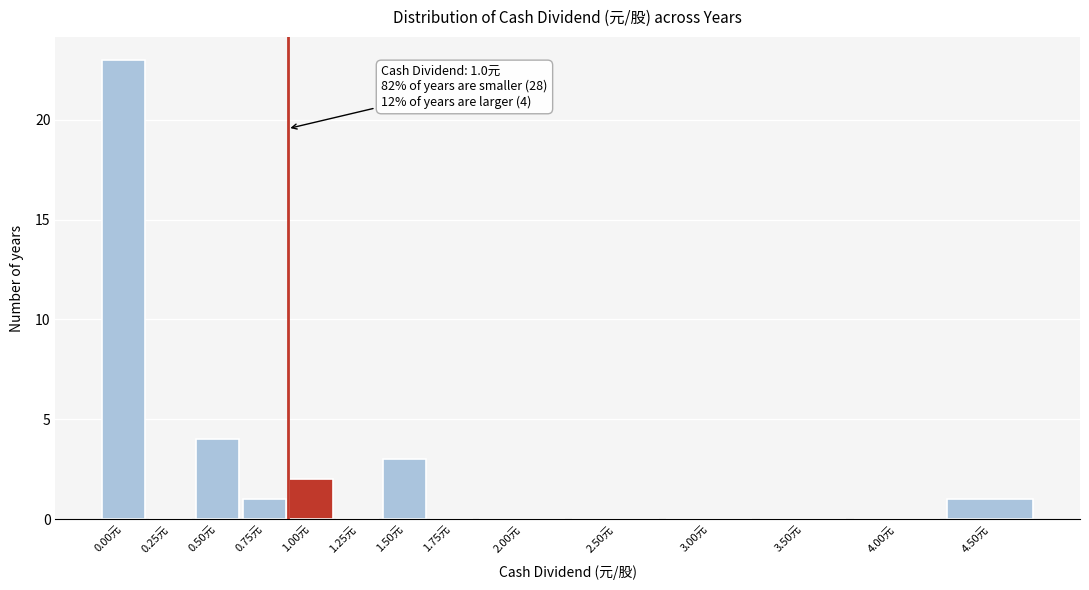

Reading right to left, list all the values displayed in this chart.

4.50元=1	4.00元=0	3.50元=0	3.00元=0	2.50元=0	2.00元=0	1.75元=0	1.50元=3	1.25元=0	1.00元=2	0.75元=1	0.50元=4	0.25元=0	0.00元=23